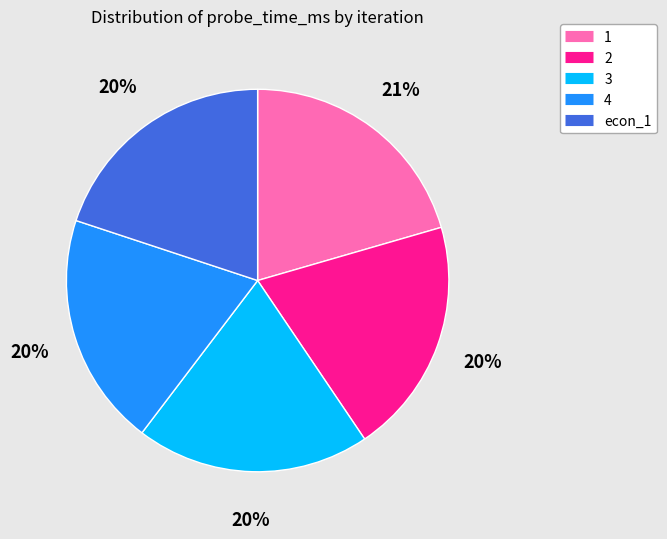

To the nearest percent, what is the average slice percentage?

20%